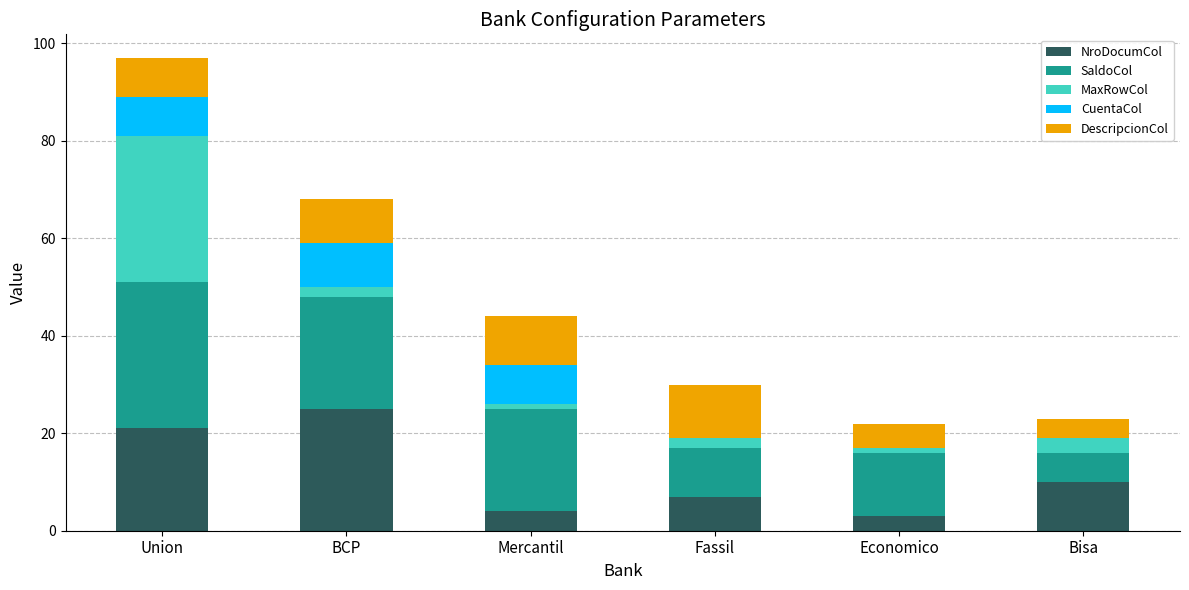

Reading left to right, list the values for the NroDocumCol series.

Union=21	BCP=25	Mercantil=4	Fassil=7	Economico=3	Bisa=10